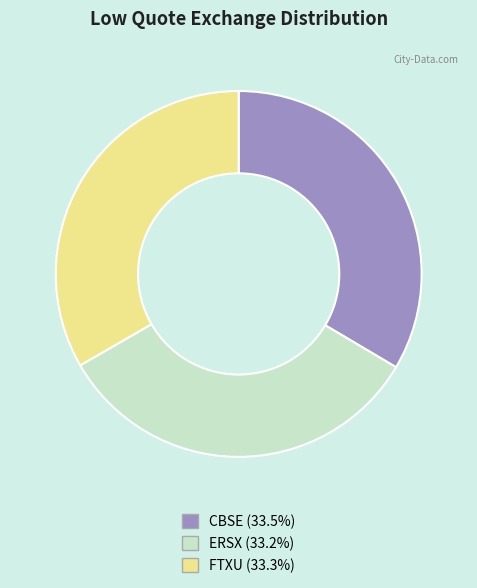

Is there a majority slice in this chart?

No